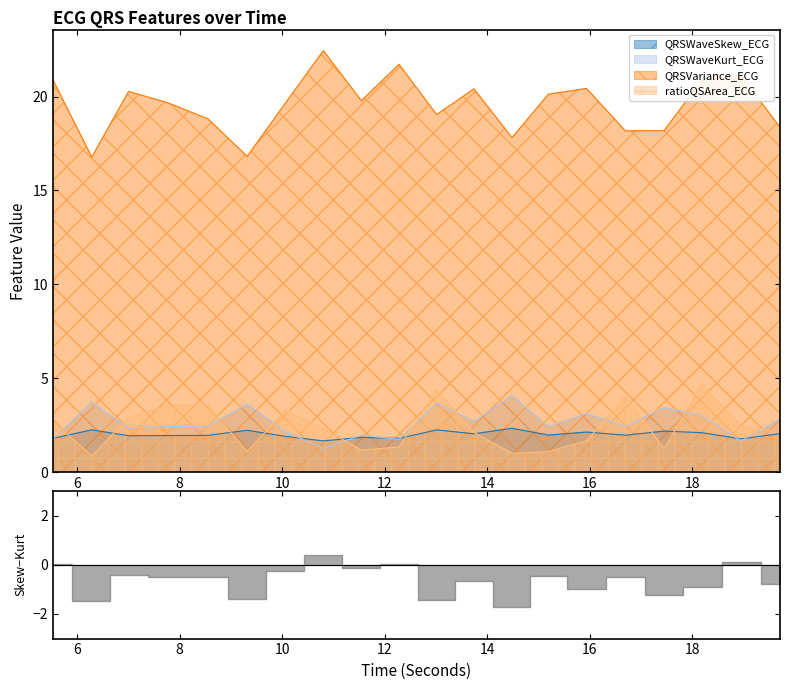

At which label is QRSWaveKurt_ECG closest to 2?

11.546875